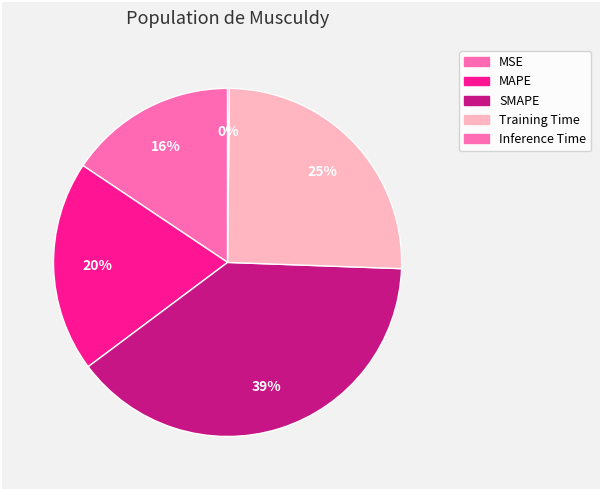

What portion of the pie excludes MAPE?

80.4%